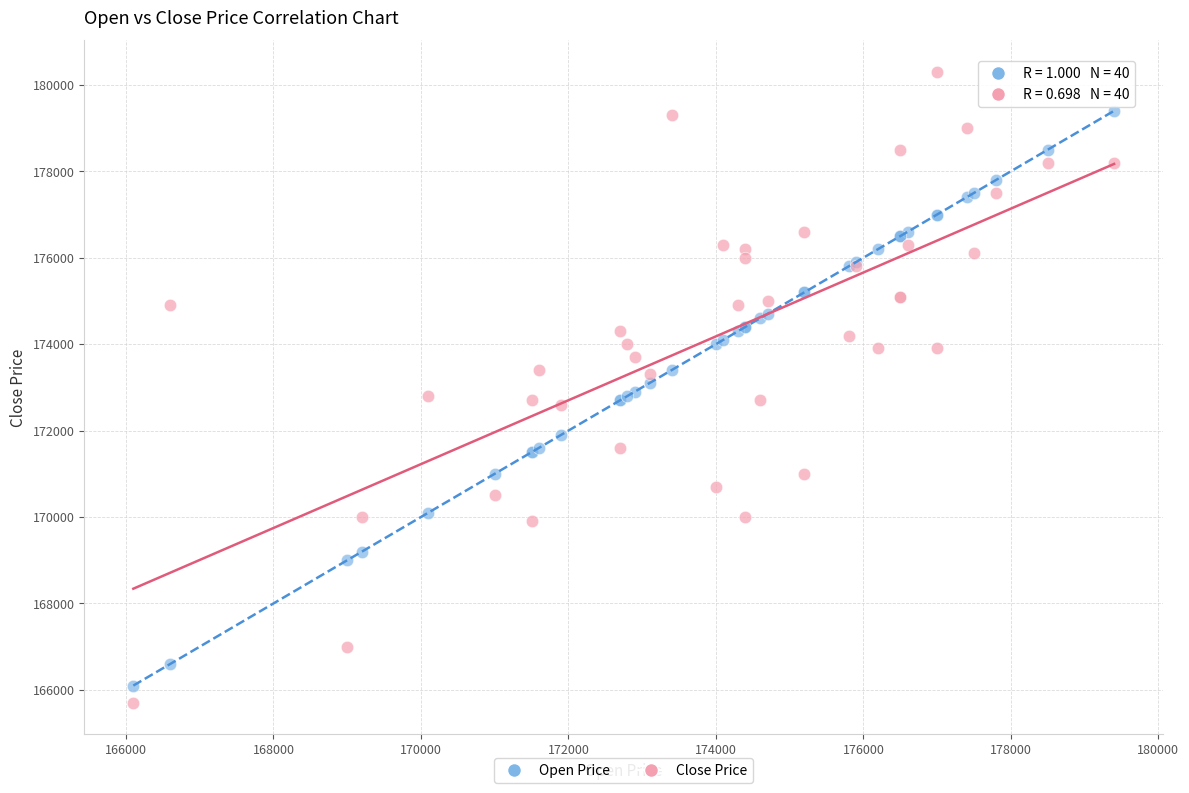

Which series has the largest Y range (max minus min)?

Close Price